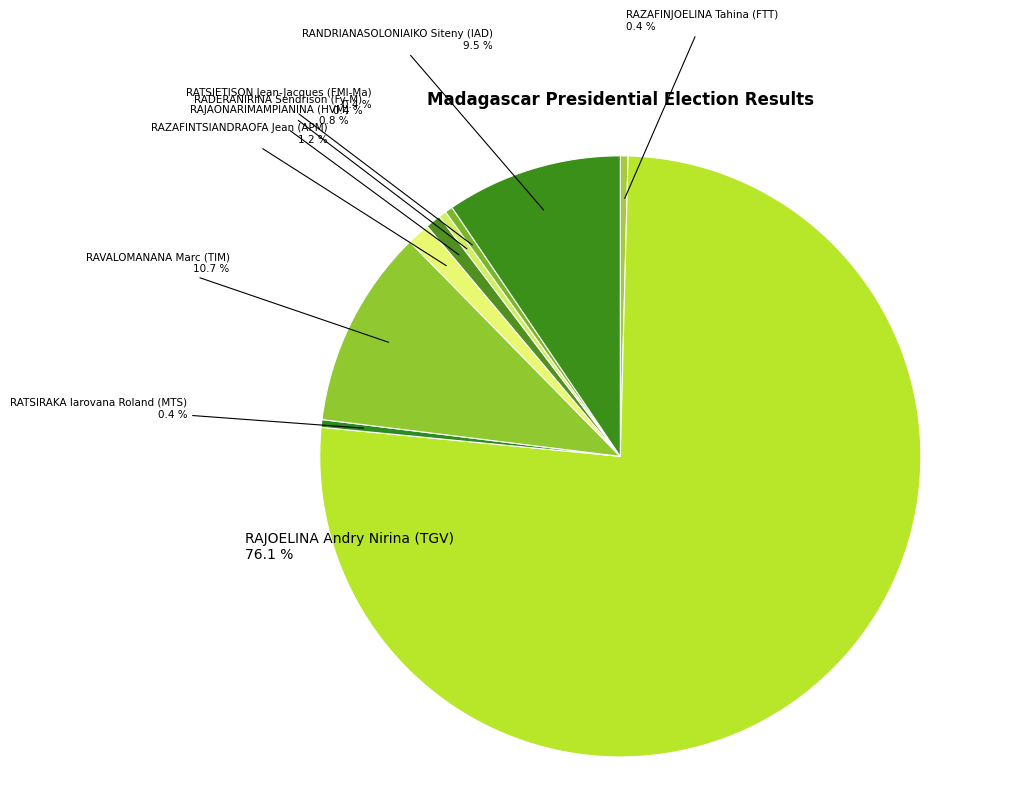

How much of the chart is everything except RATSIRAKA Iarovana Roland (MTS)?

99.6%